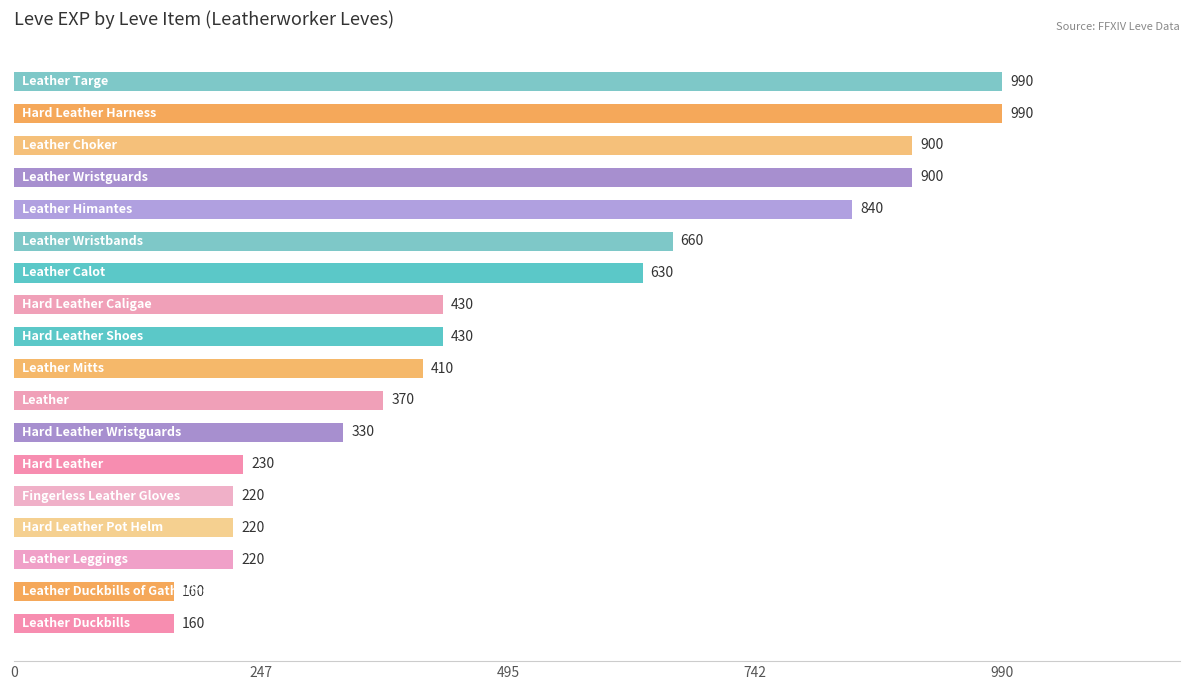

What is the smallest value displayed?

160